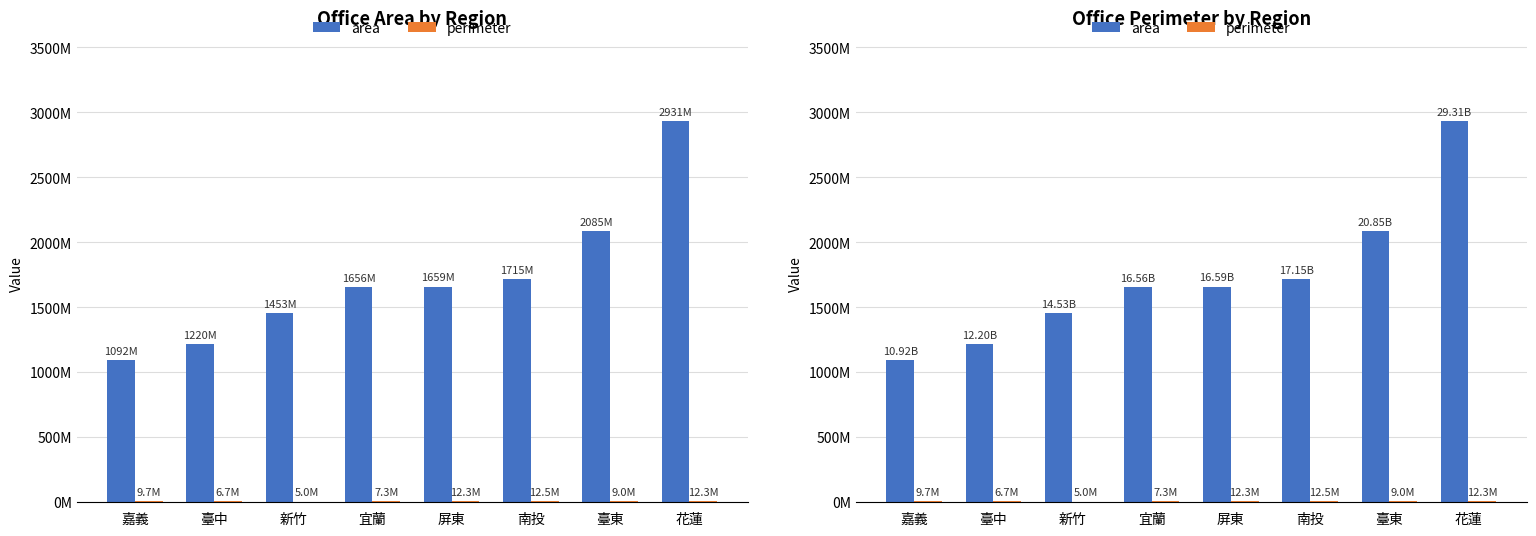

How many series are shown in this chart?

2